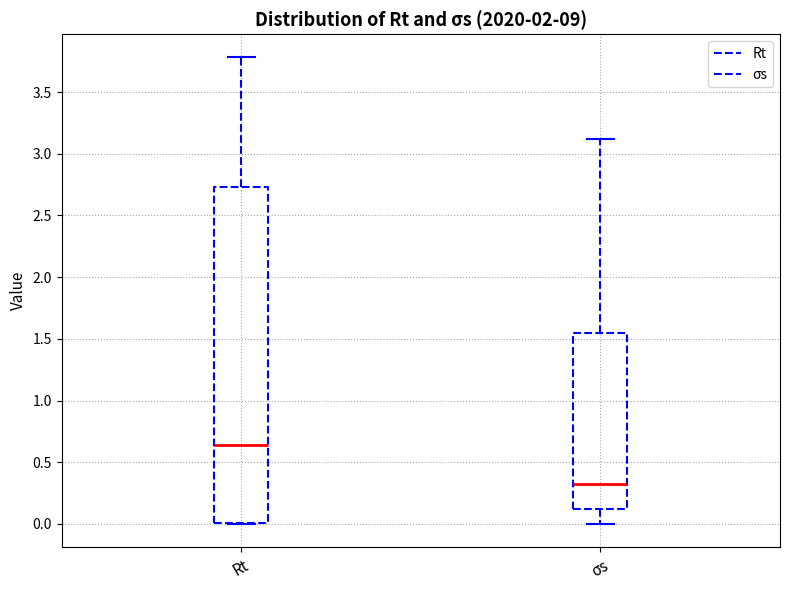

Comparing the boxes themselves (not the whiskers), which one is the tallest?

Rt